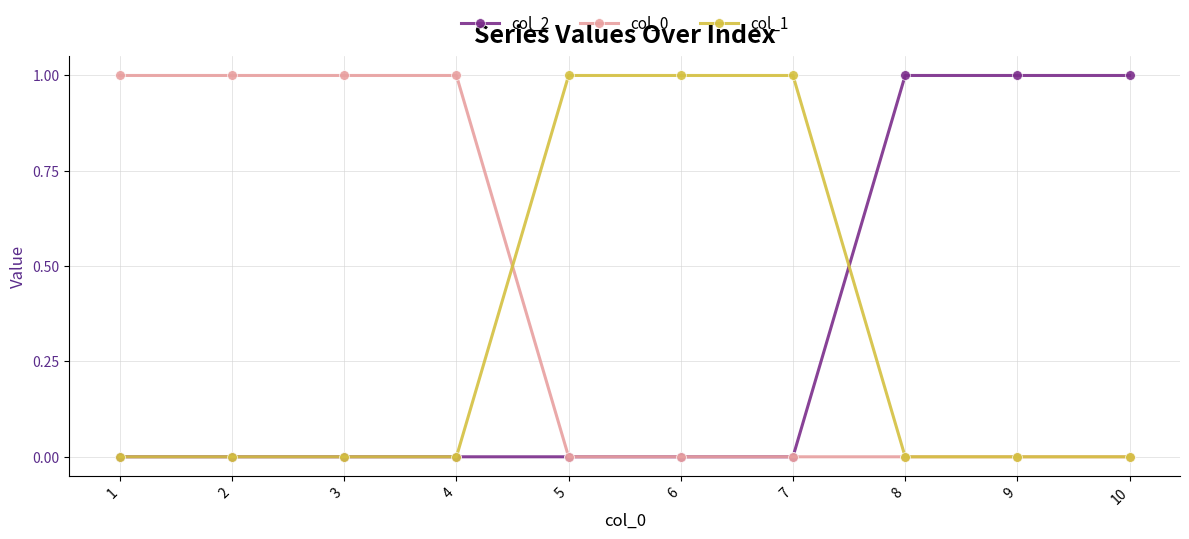

The col_2 series shows 1 at 7. True or false?

False